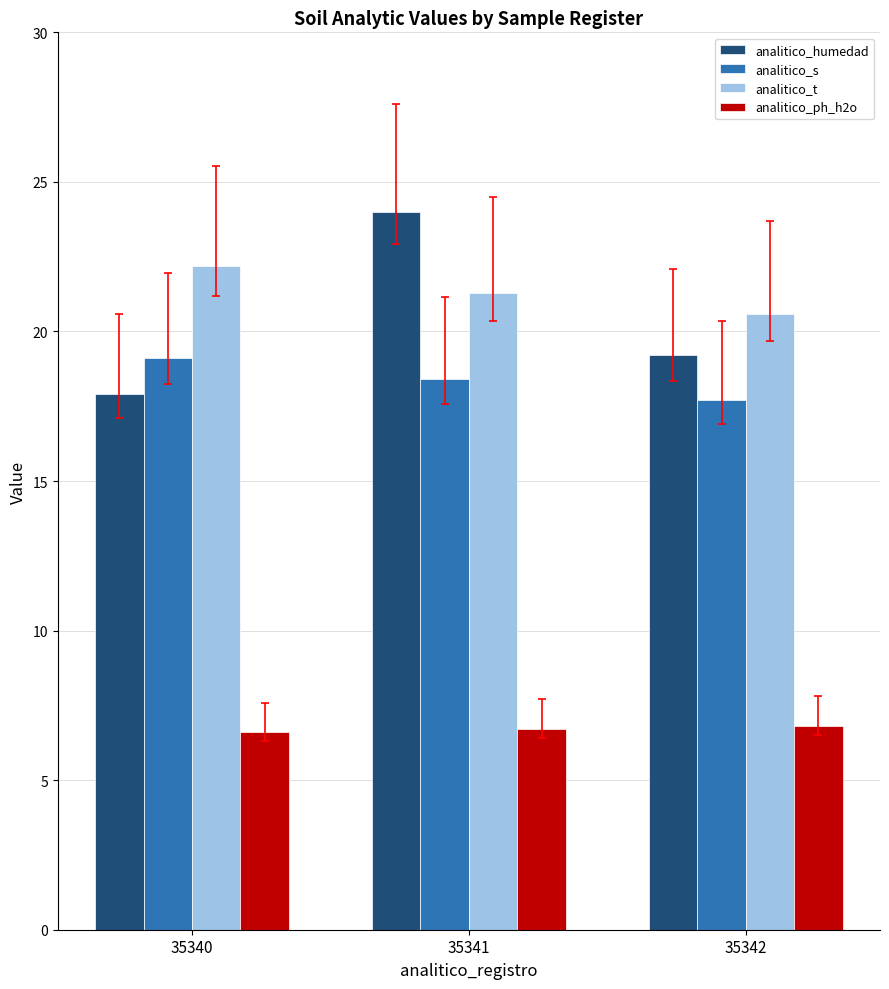

How many distinct data groups are displayed?

4